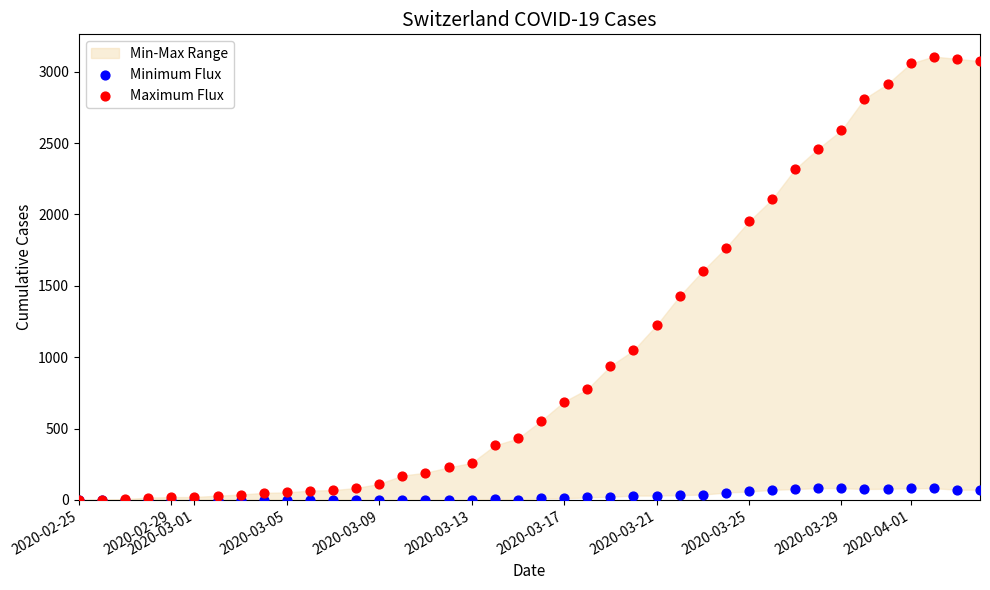

Across all series, what Y value is closest to 1553?

1604